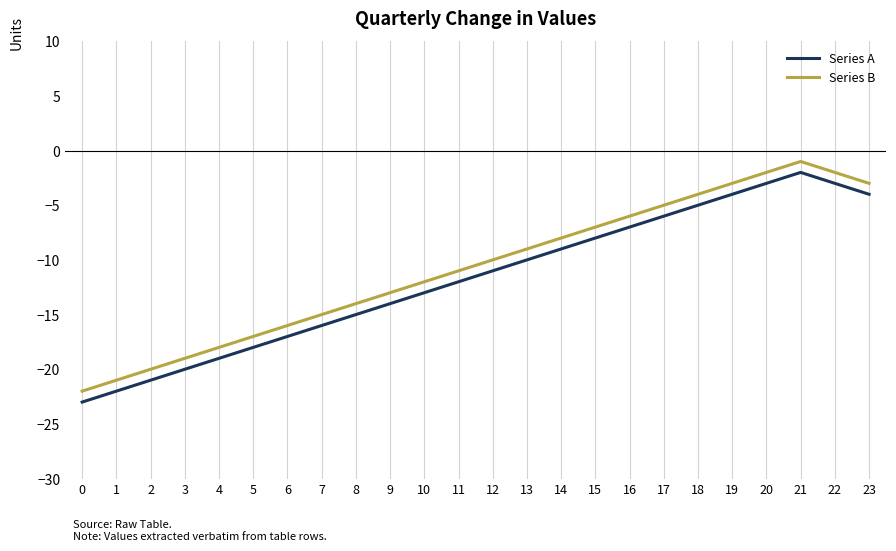

Where is Series A nearest to the value -12?

11